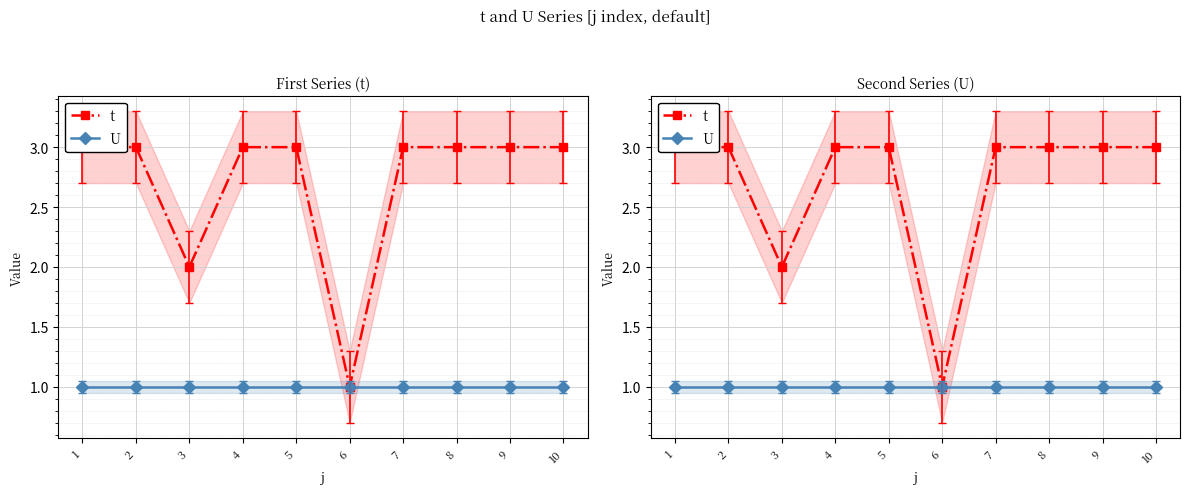

Between 7 and 2, which is larger?

7